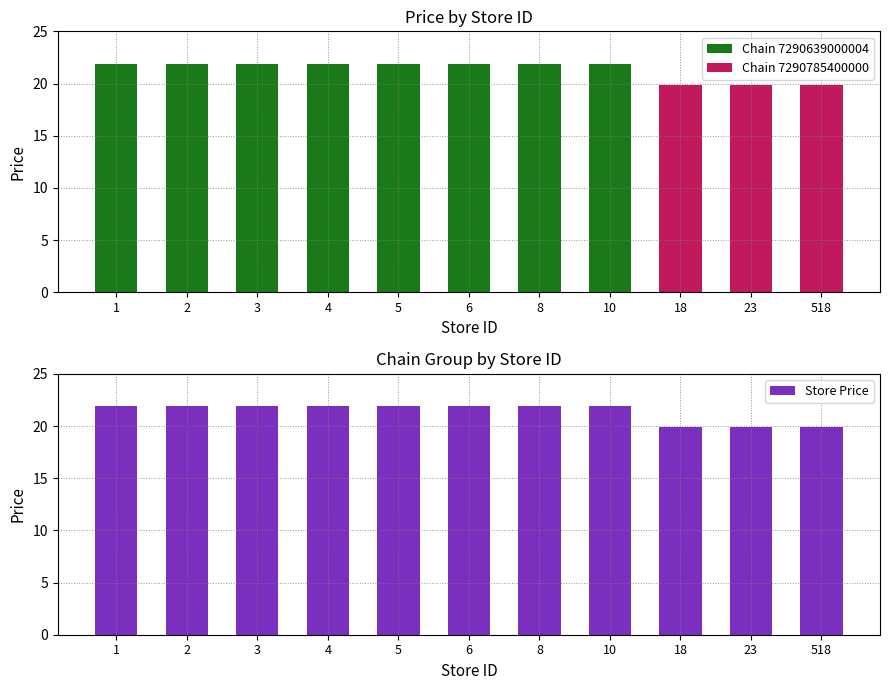

List the labels in order of value, smallest first.

18, 23, 518, 1, 2, 3, 4, 5, 6, 8, 10